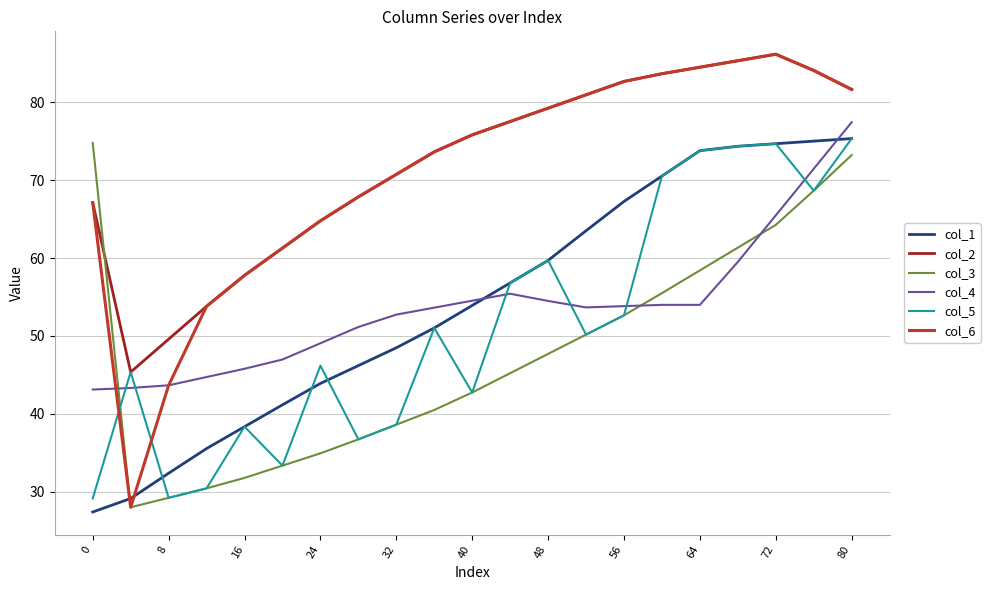

After their last crossing, which series has the higher values: col_6 or col_5?

col_6